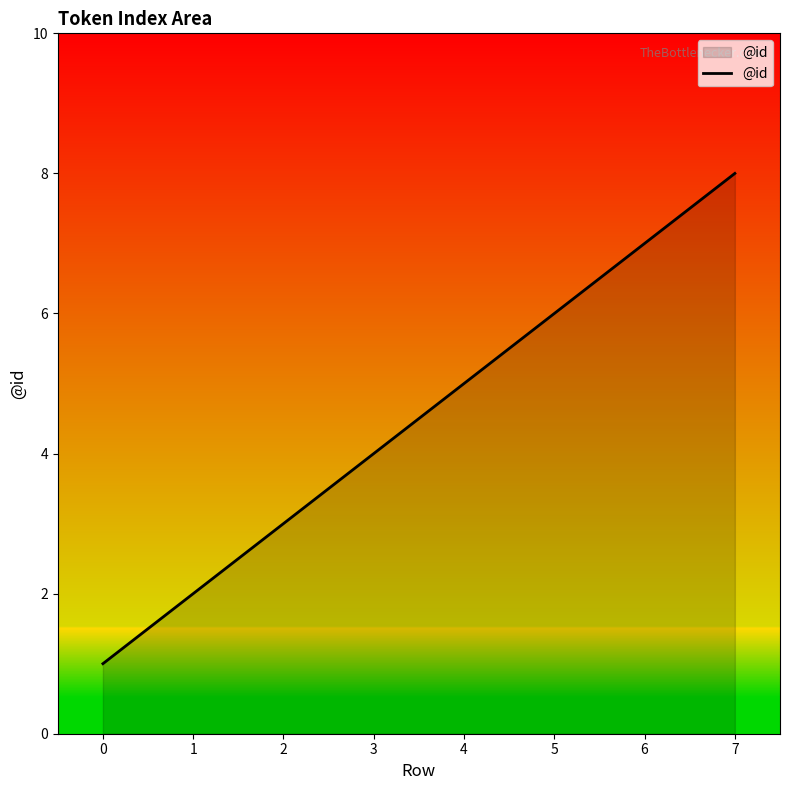

How many values are below 5?

4